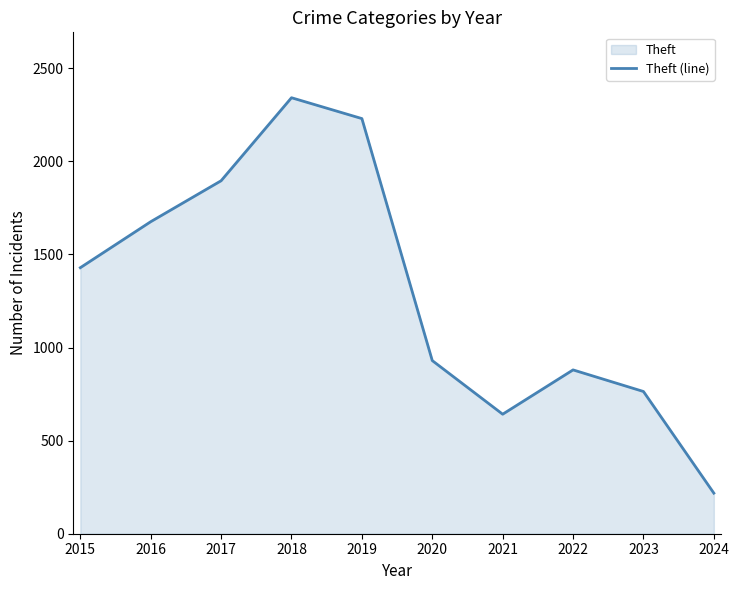

How many series are shown in this chart?

1